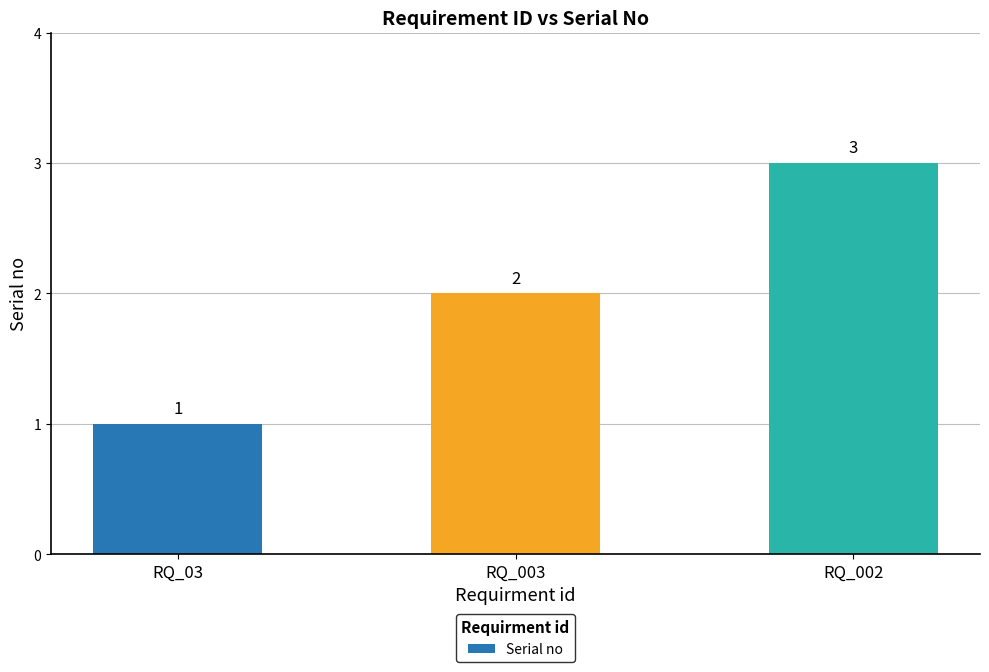

At which category does the chart reach its peak across all series?

RQ_002